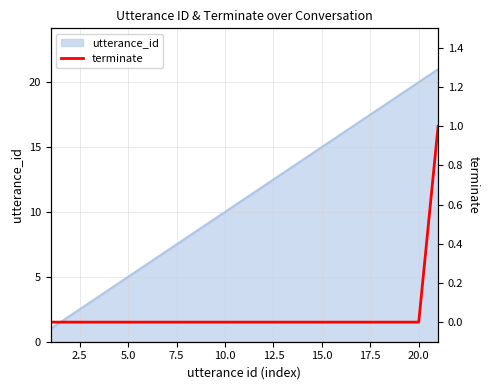

How many lines are shown in the chart?

1